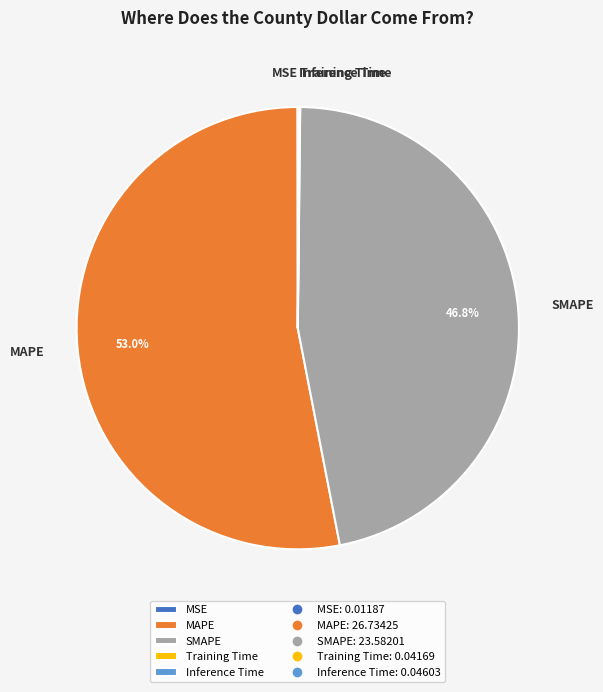

What portion of the pie excludes MAPE?

47.0%